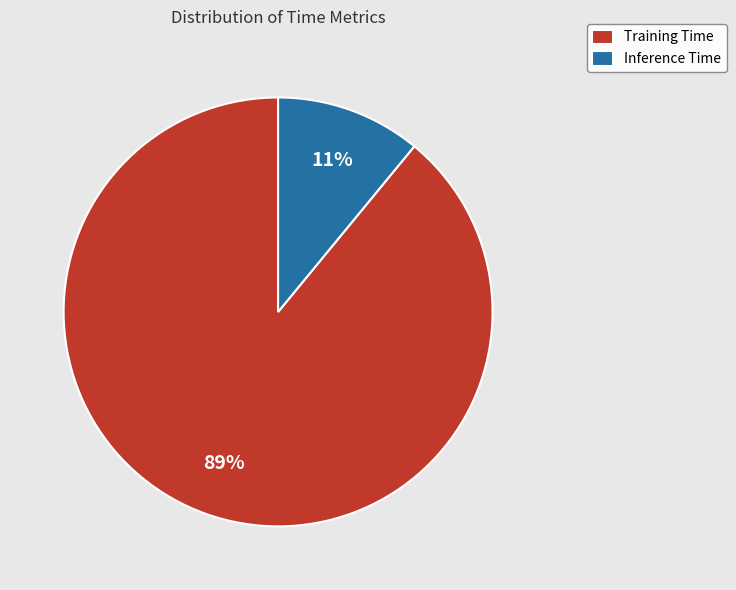

Is the sum of Training Time and Inference Time greater than half?

Yes